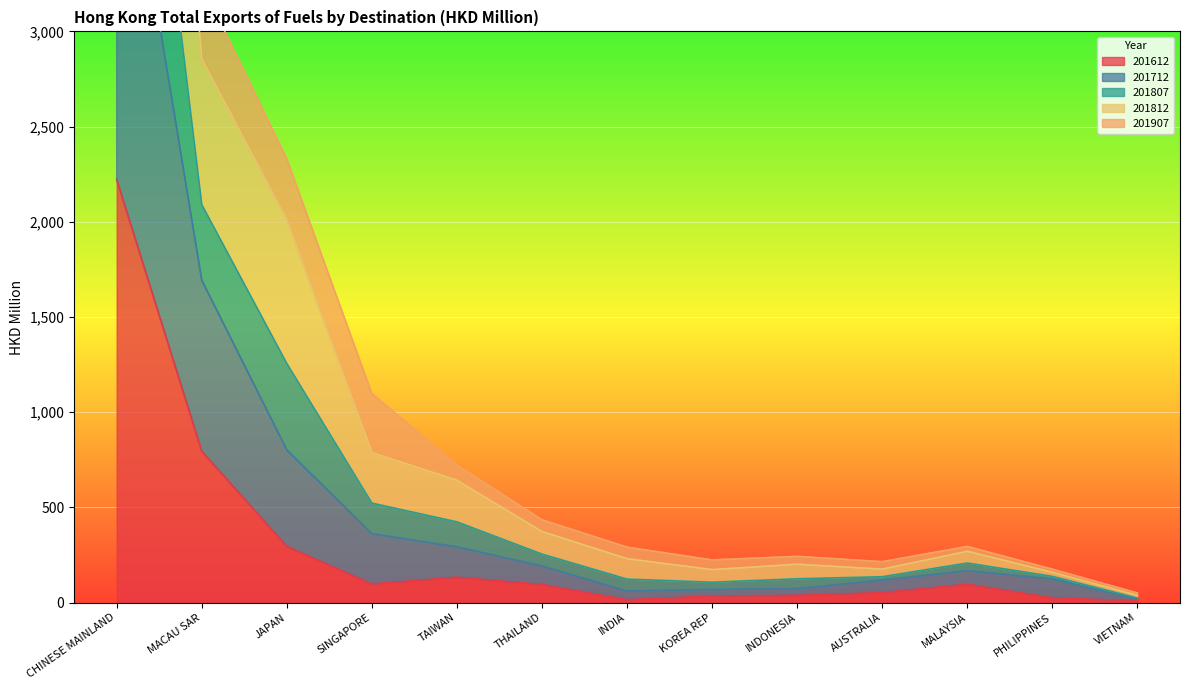

At which label does 201612 reach its peak?

CHINESE MAINLAND